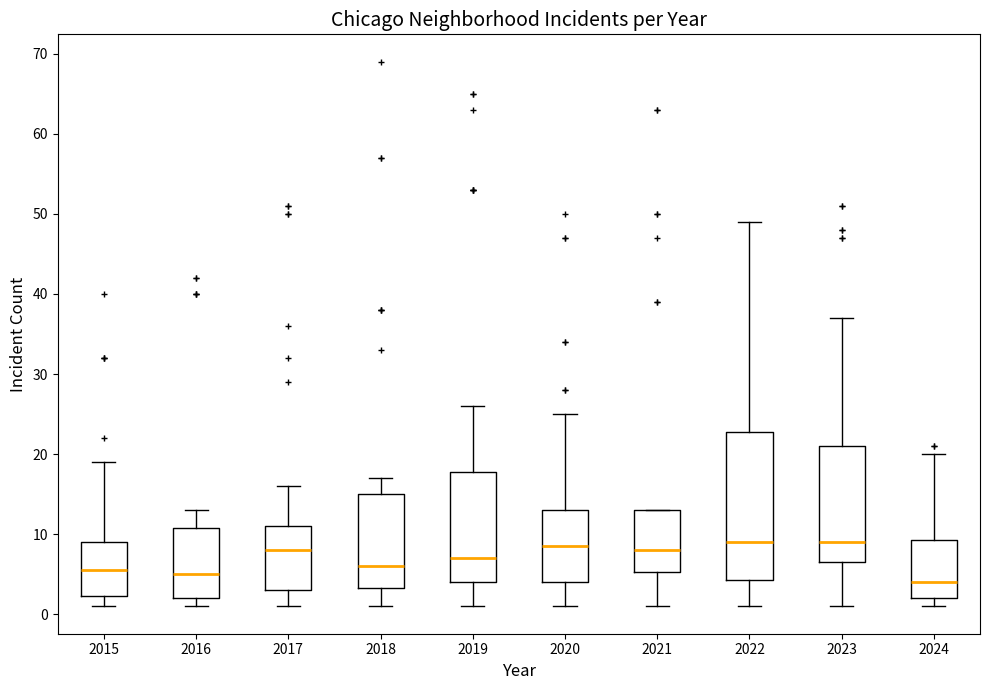

Where is the upper edge of the box at x = 2024 on the y-axis? The values are not printed on the chart, so give them approximately, as read against the axis.

9